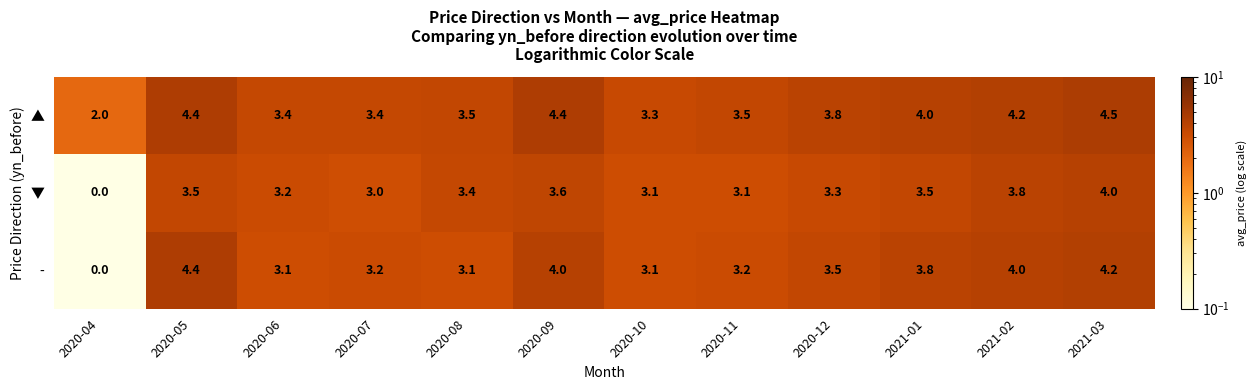

Between 2020-04 and 2020-05, which series saw the biggest shift?

-